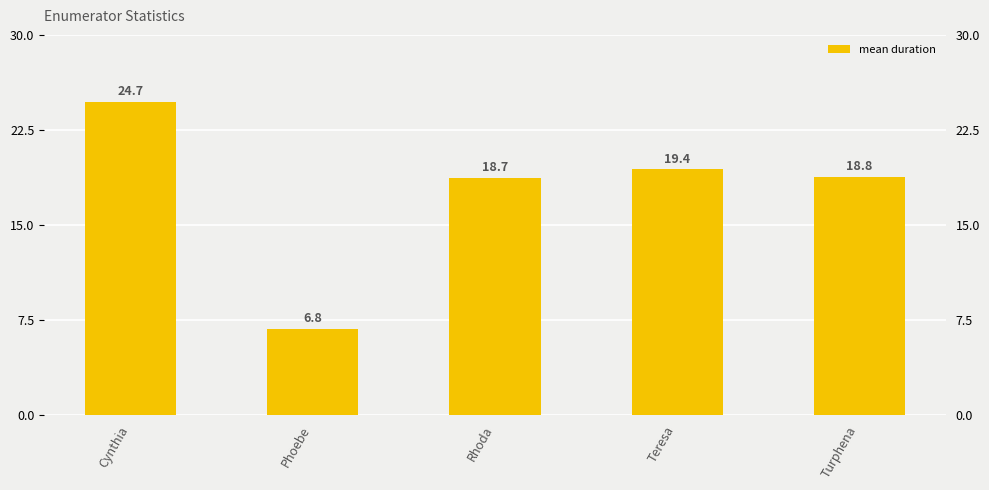

What is the smallest value displayed?

6.8